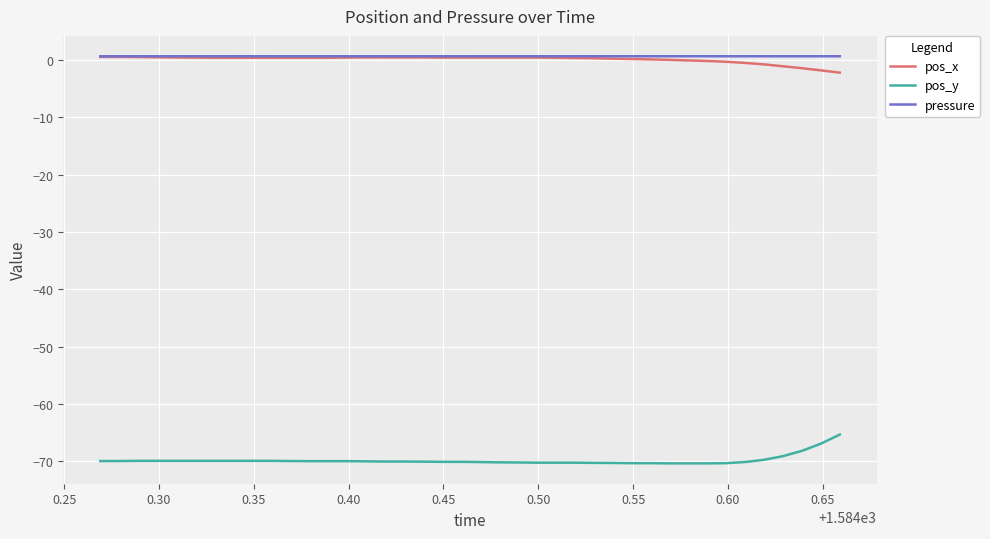

What is the sum of all pos_y values?

-2792.5